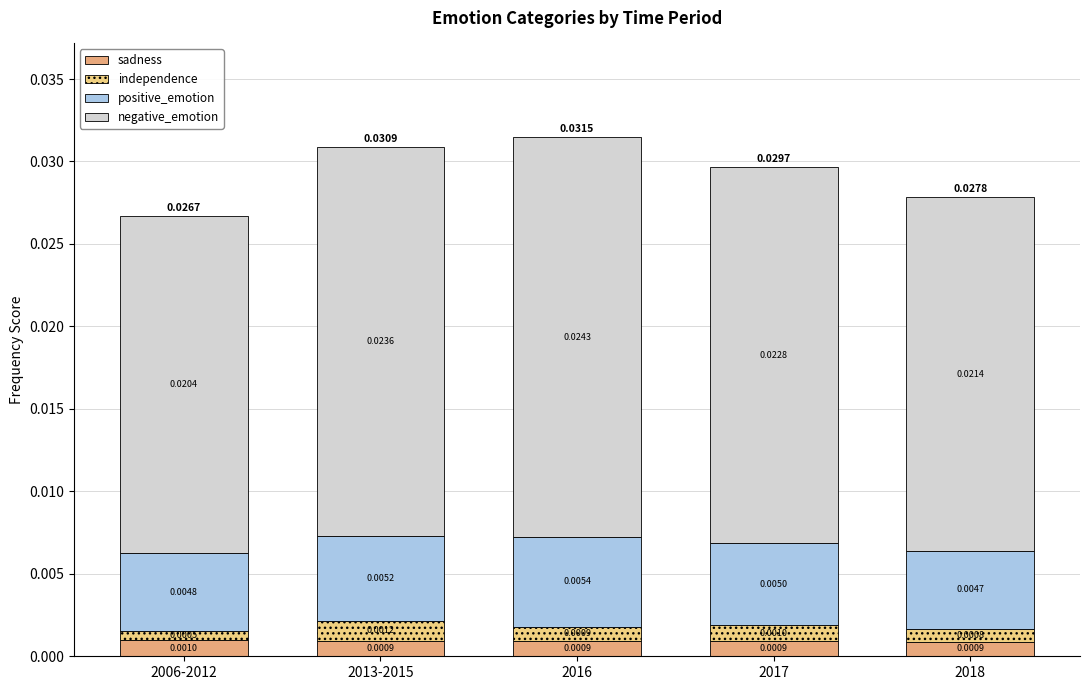

Count the number of data series in this chart.

4